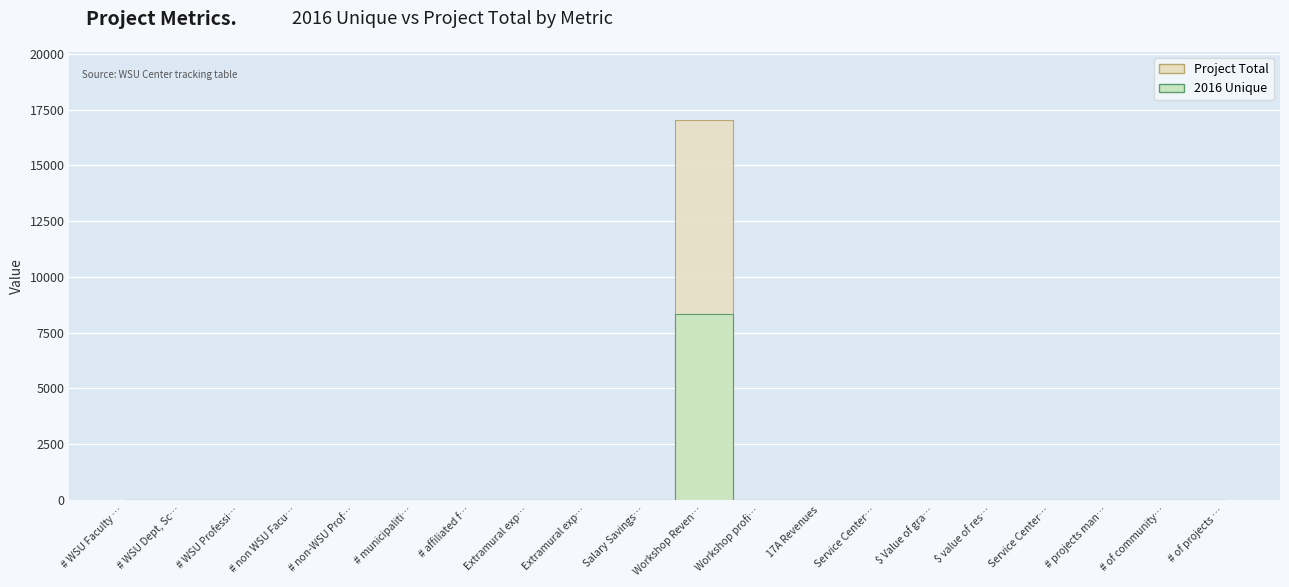

True or false: Project Total has more than 0 points higher than both neighbors.

True